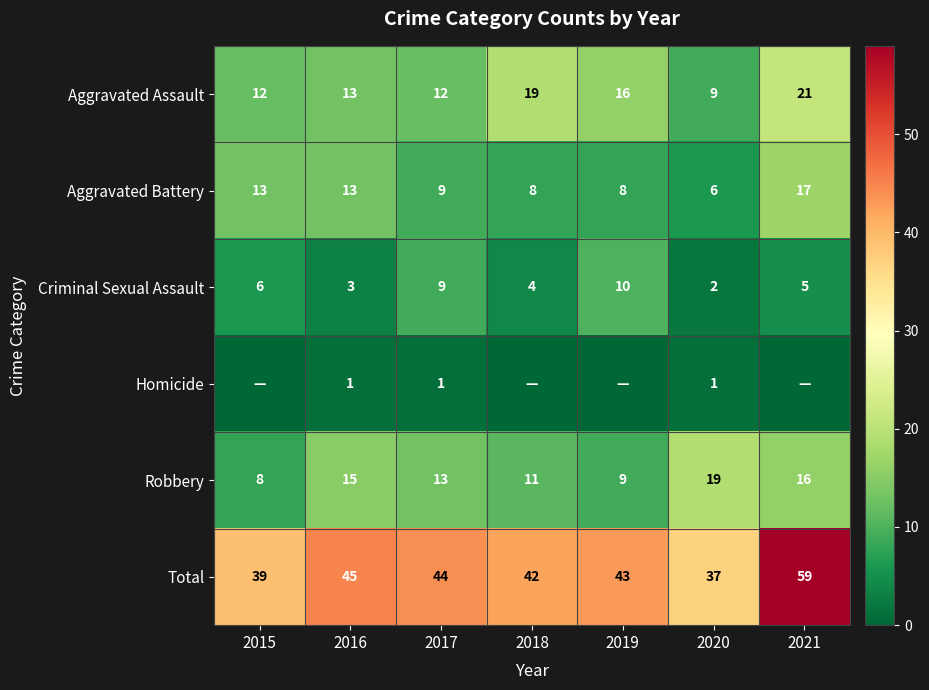

List the series in order of their peak value, lowest first.

Homicide, Criminal Sexual Assault, Aggravated Battery, Robbery, Aggravated Assault, Total